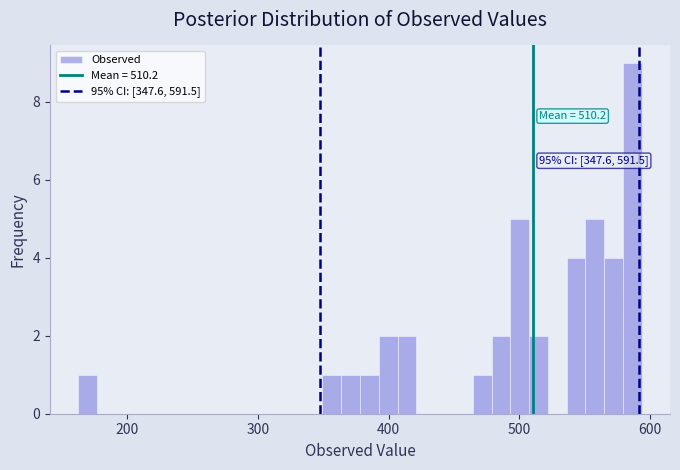

Around what value on the x-axis is the tallest bar? Give the approximate position of its centre, as read against the axis.

590